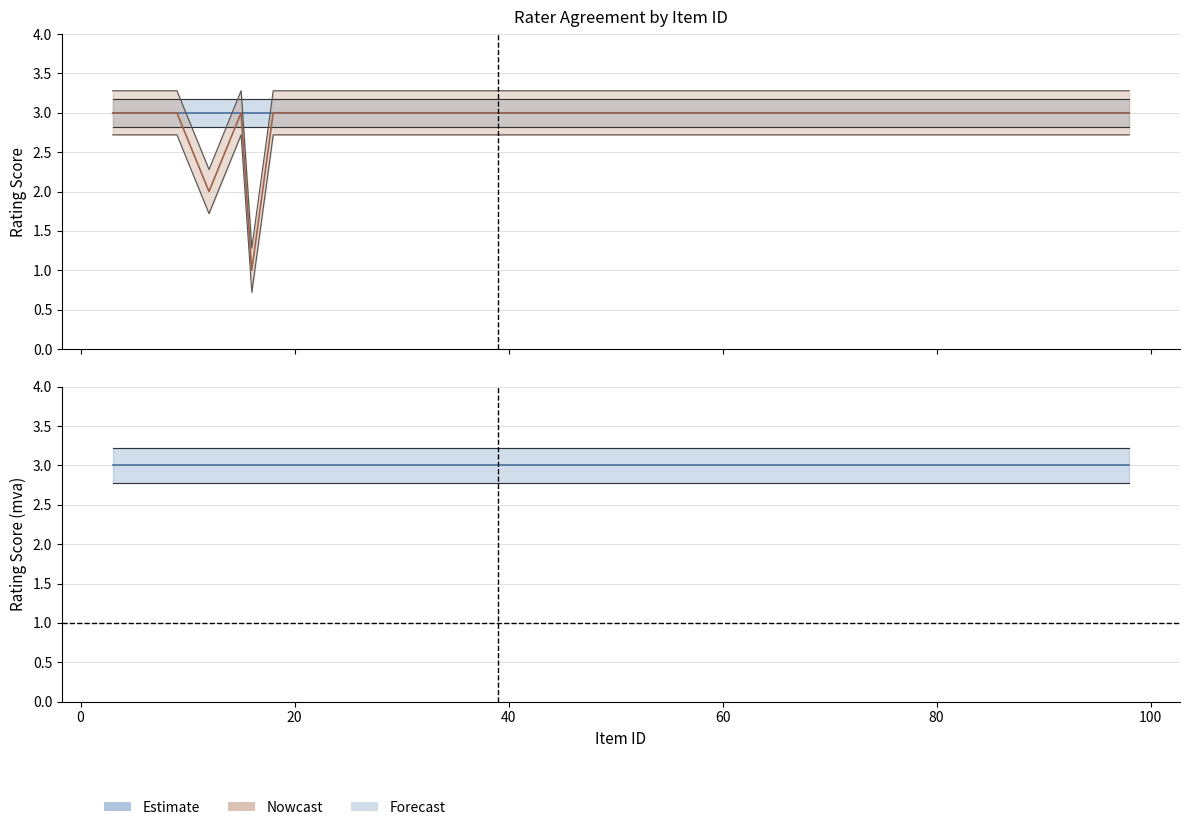

True or false: mva has a value of 3 at 98.

True